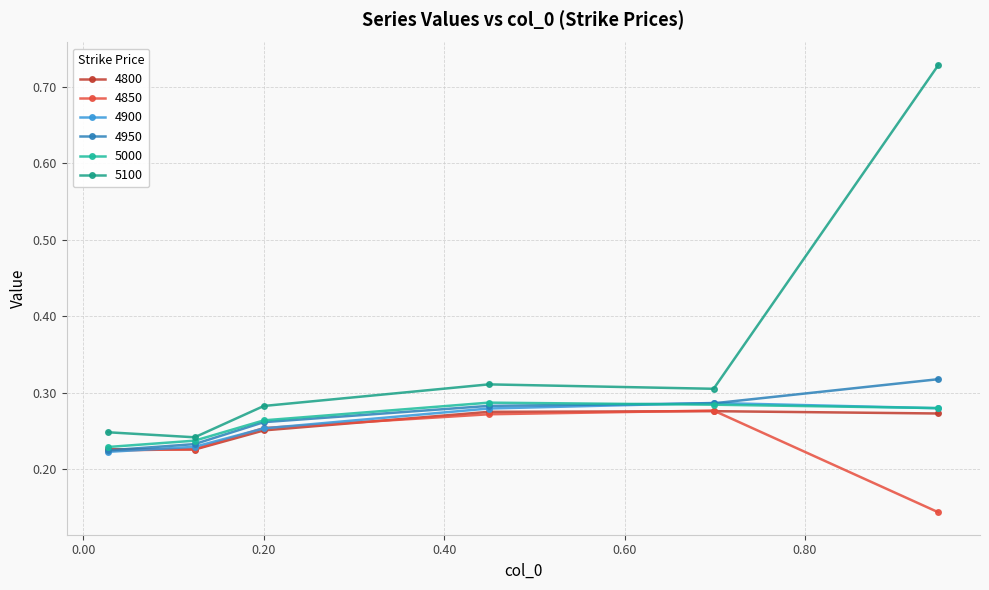

How many times do 4950 and 5000 cross each other?

1